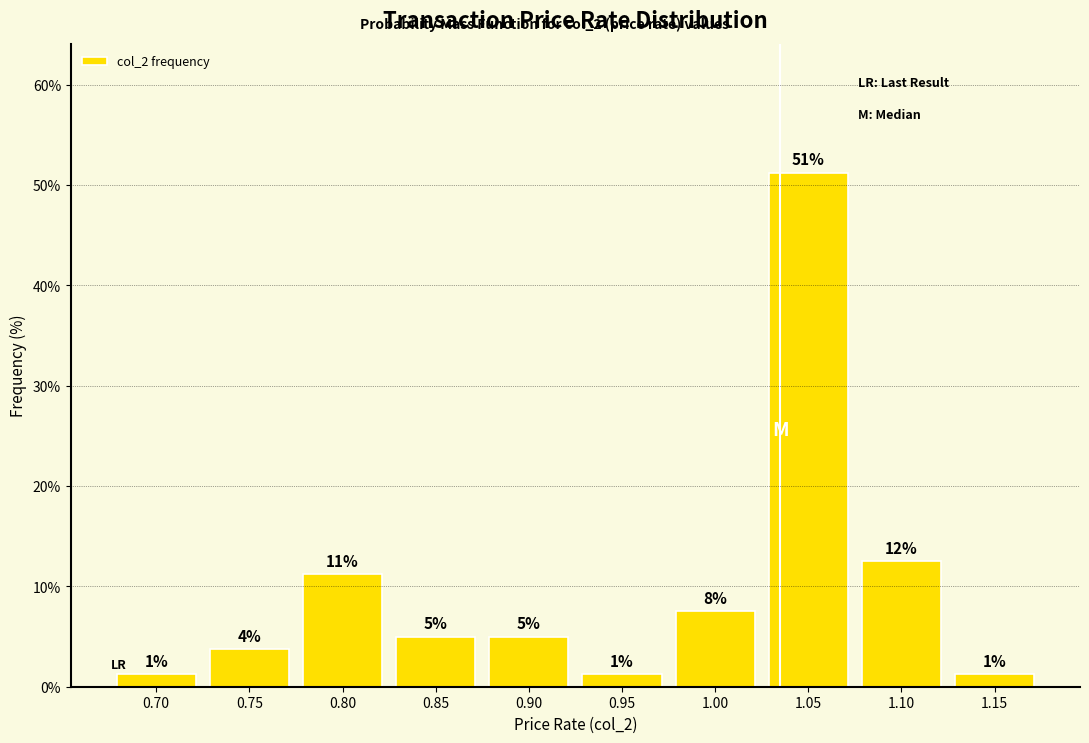

How many bars are there in total?

10